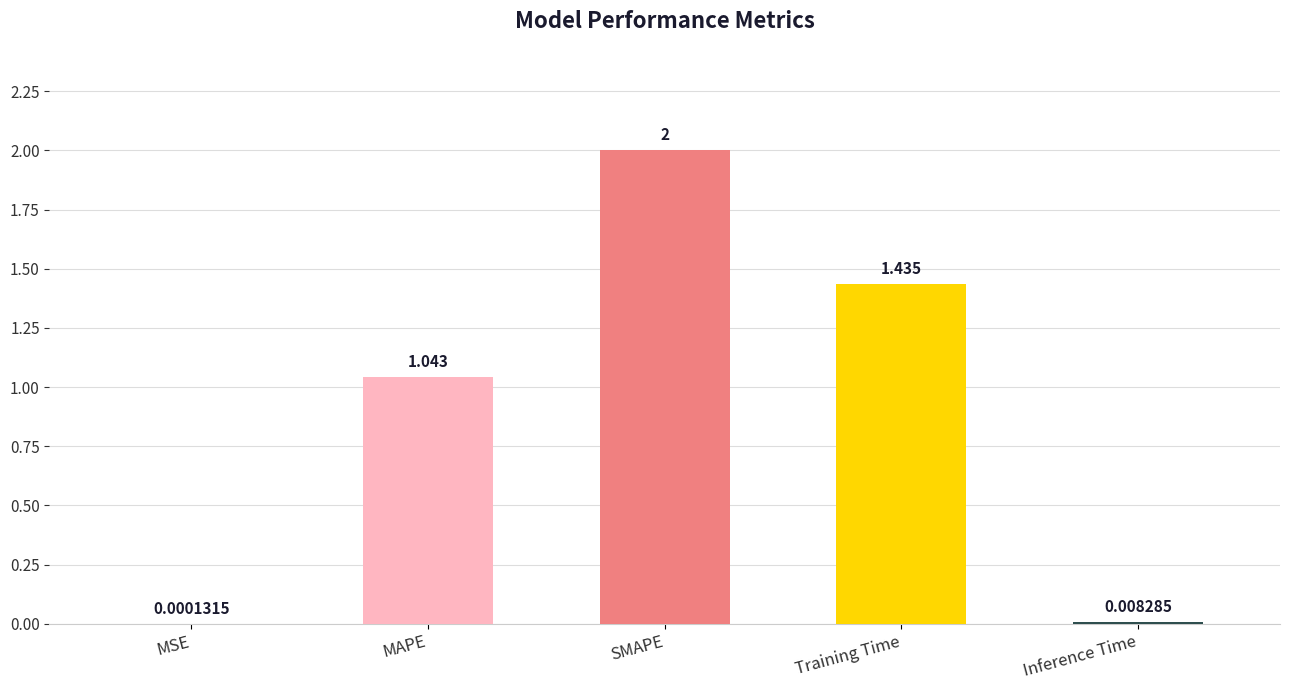

Where is the data nearest to the value 1?

MAPE